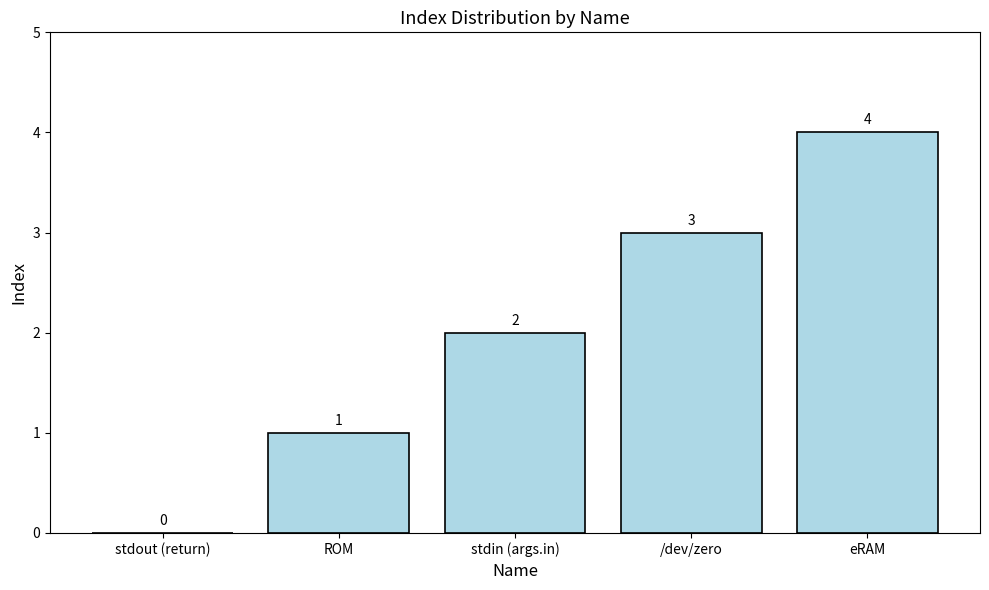

What is the change in value from ROM to eRAM?

+3